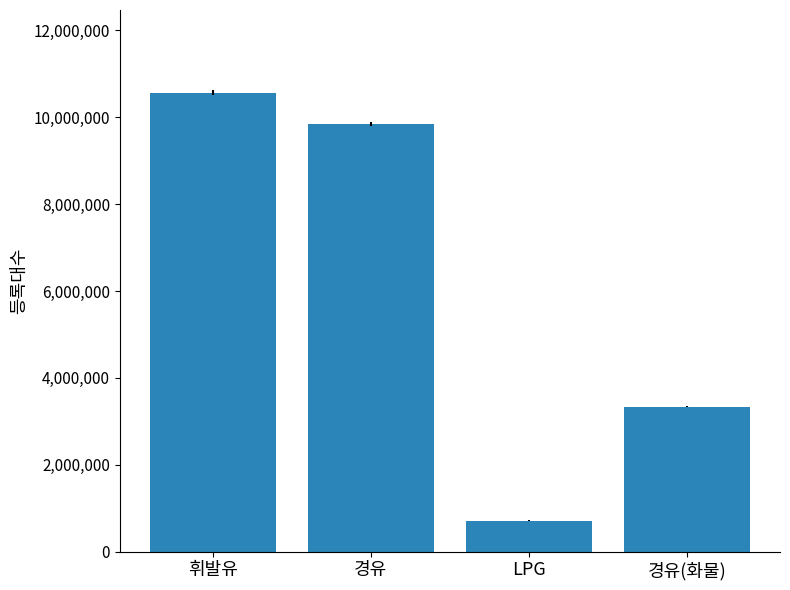

What is the smallest value displayed?

719177